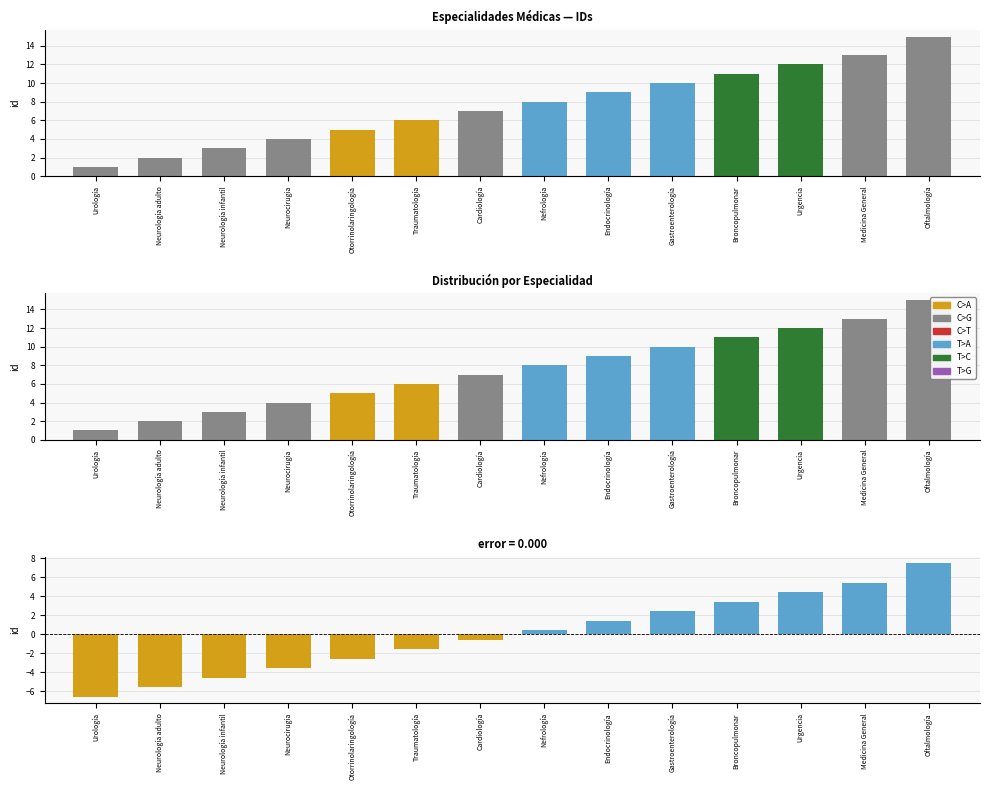

Reading left to right, extract all data points from this chart.

id: 1.0	2.0	3.0	4.0	5.0	6.0	7.0	8.0	9.0	10.0	11.0	12.0	13.0	15.0
residual: -6.6	-5.6	-4.6	-3.6	-2.6	-1.6	-0.6	0.4	1.4	2.4	3.4	4.4	5.4	7.4